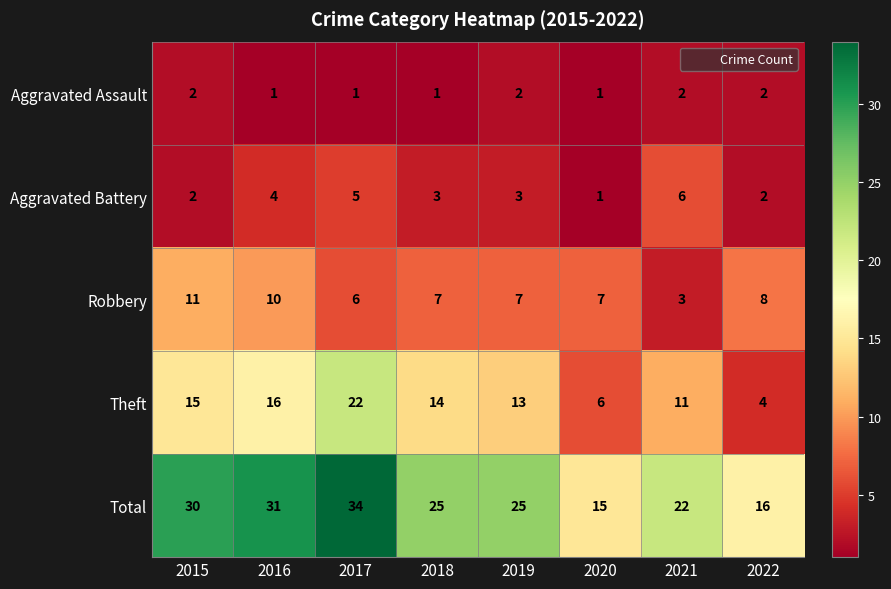

Which series changed the most between 2017 and 2020?

Total